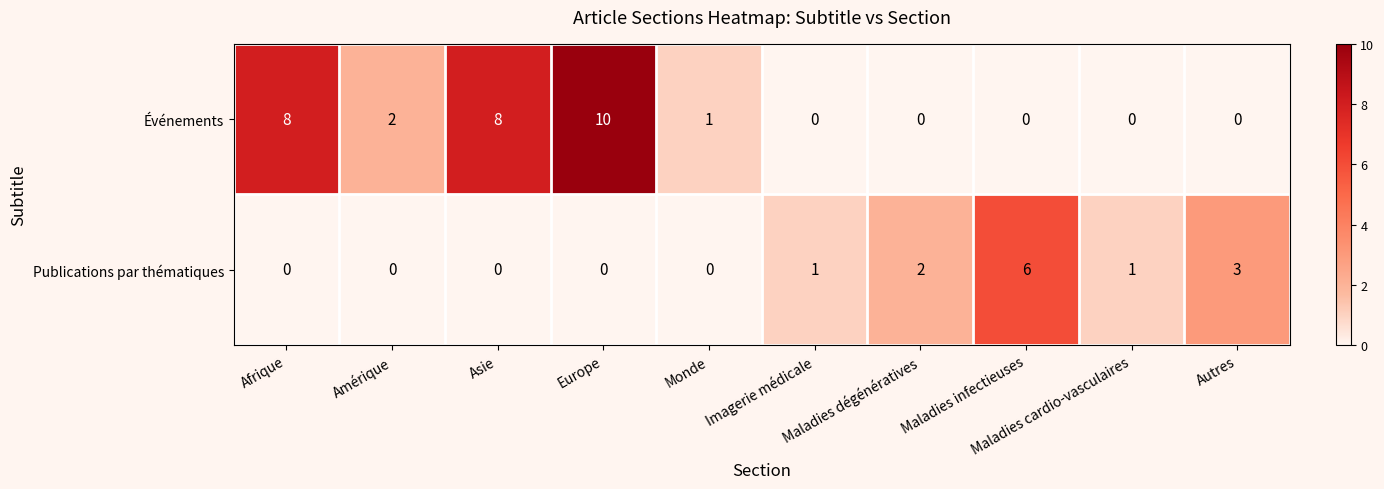

At how many categories does at least one series exceed 7?

3